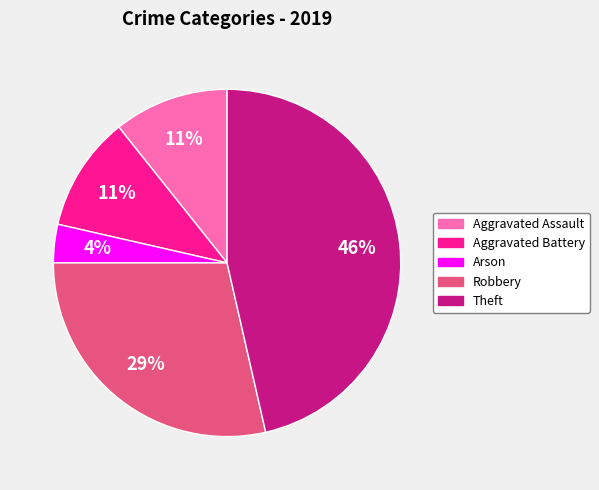

Between Aggravated Assault and Robbery, which is larger?

Robbery